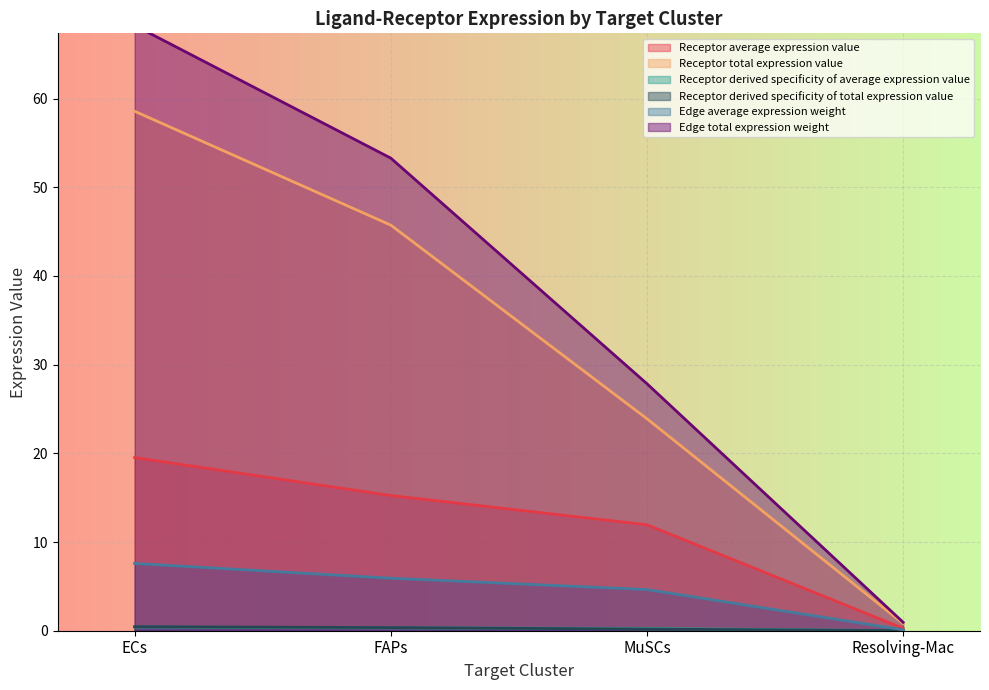

True or false: Receptor average expression value has more than 2 interior local peaks.

False